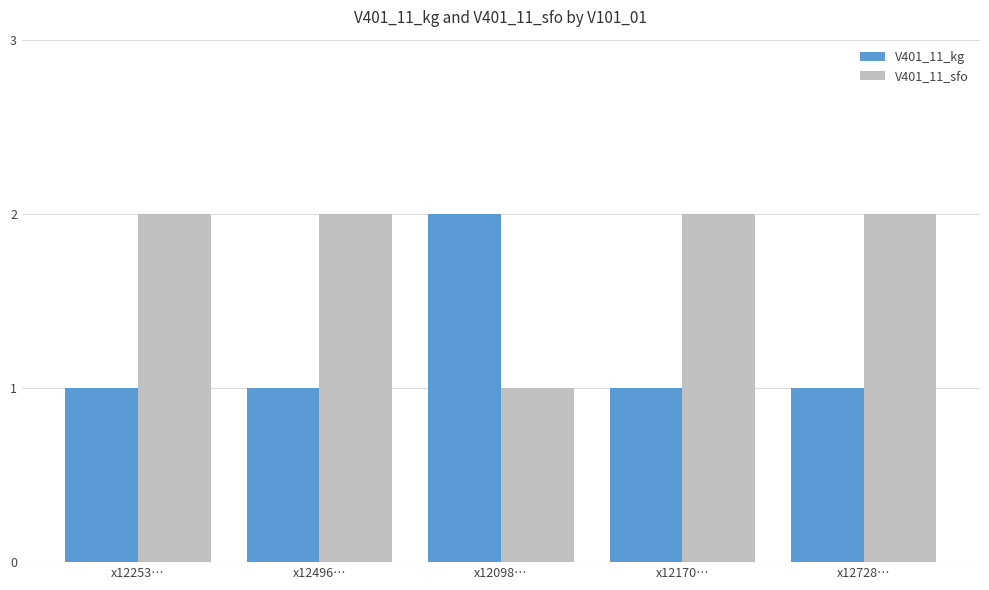

At x12496…, list the series in order from largest to smallest.

V401_11_sfo, V401_11_kg